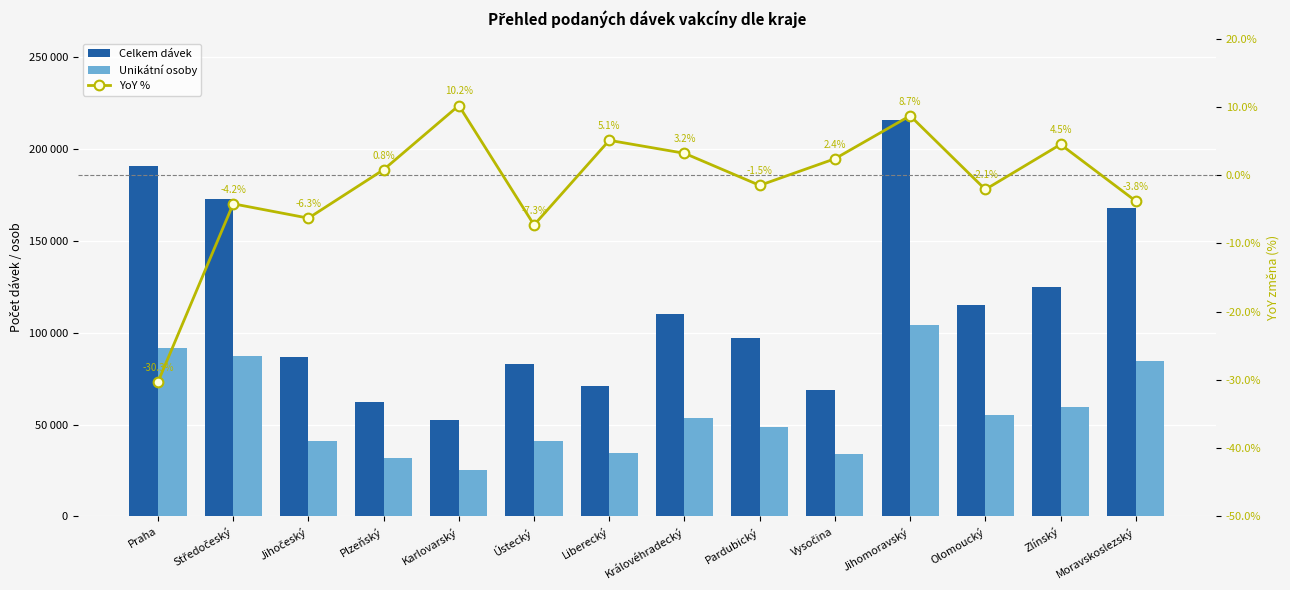

At which label does Celkem dávek reach its minimum?

Karlovarský